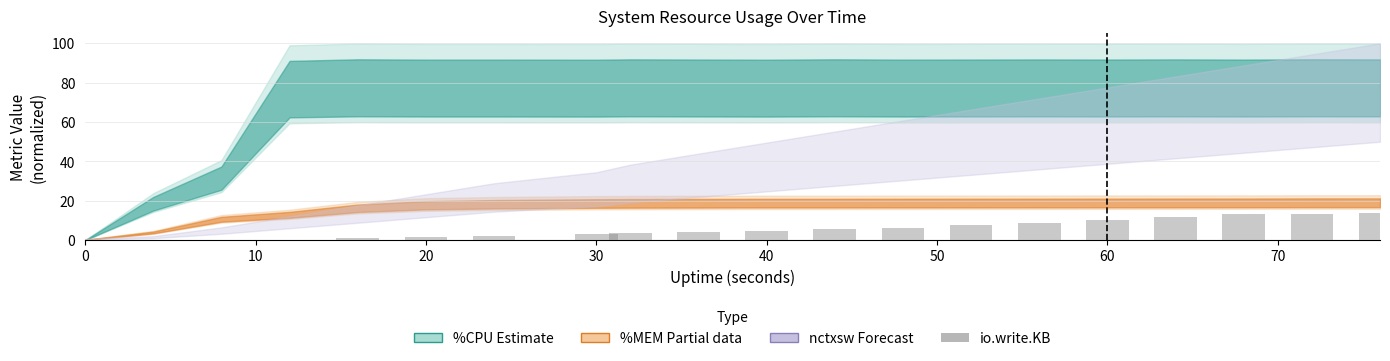

What is the greatest value displayed?

14.0